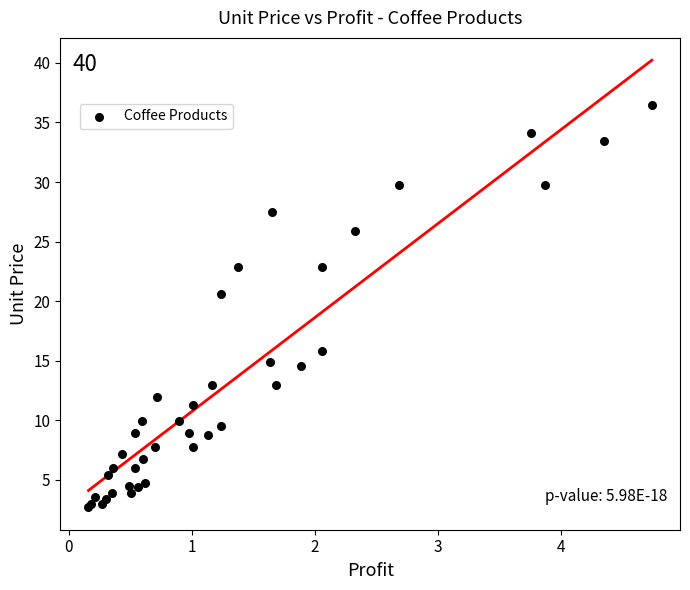

What Y value in the scatter plot is closest to 19?

20.6